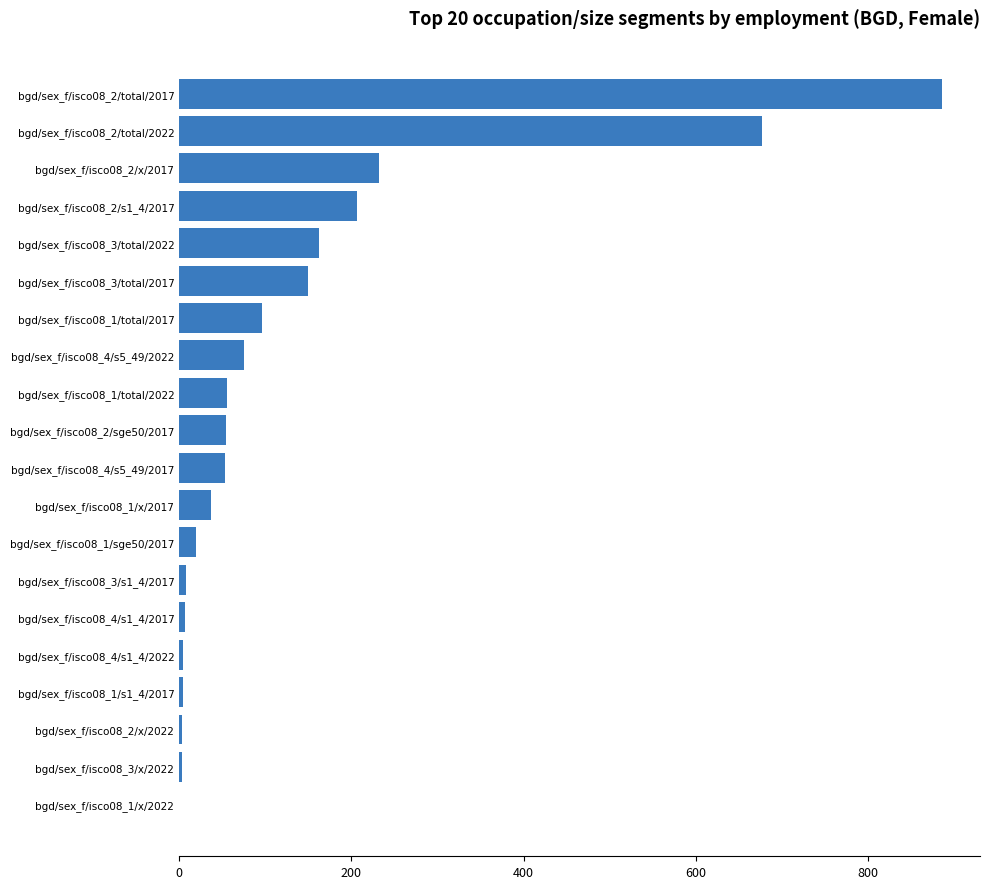

What is the change in value from bgd/sex_f/isco08_4/s5_49/2022 to bgd/sex_f/isco08_3/total/2017?

+75.2